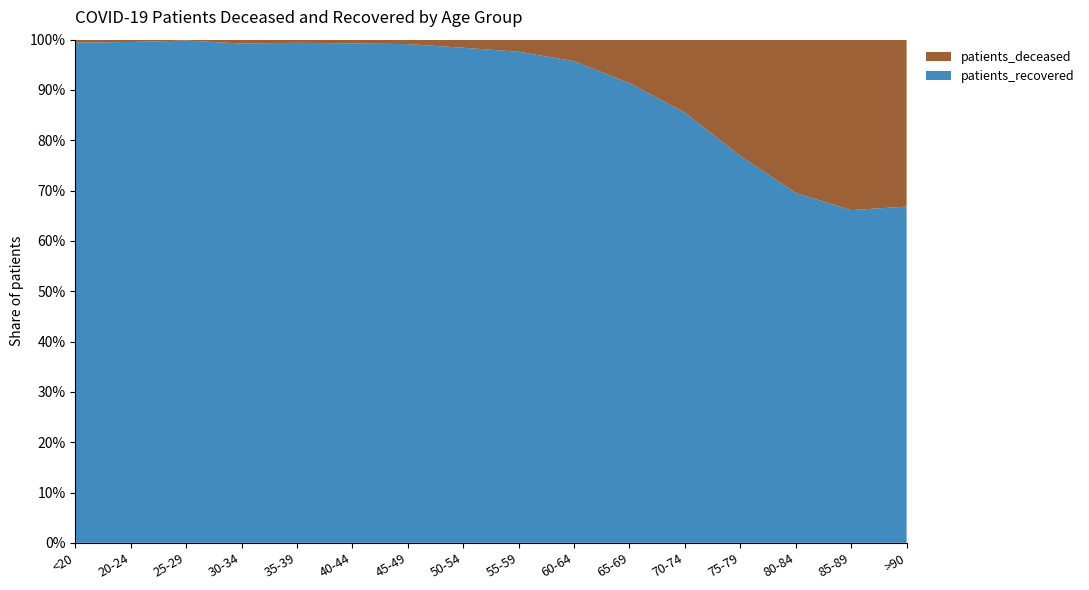

Reading right to left, extract all data points from this chart.

patients_deceased: >90=782	85-89=1827	80-84=2454	75-79=2087	70-74=1233	65-69=586	60-64=280	55-59=151	50-54=83	45-49=30	40-44=16	35-39=11	30-34=12	25-29=2	20-24=3	<20=11
patients_recovered: >90=1575	85-89=3567	80-84=5600	75-79=6940	70-74=7268	65-69=6198	60-64=6275	55-59=6144	50-54=5097	45-49=3362	40-44=2132	35-39=1755	30-34=1563	25-29=1083	20-24=640	<20=1880